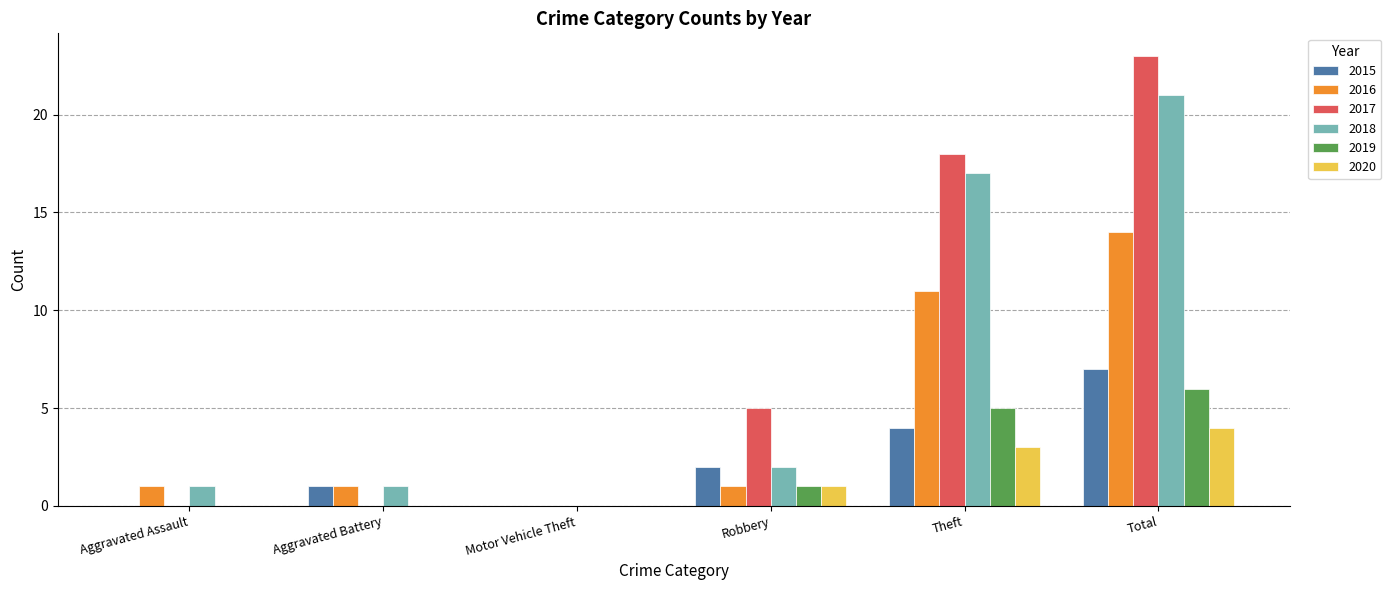

How many groups of bars are there?

6